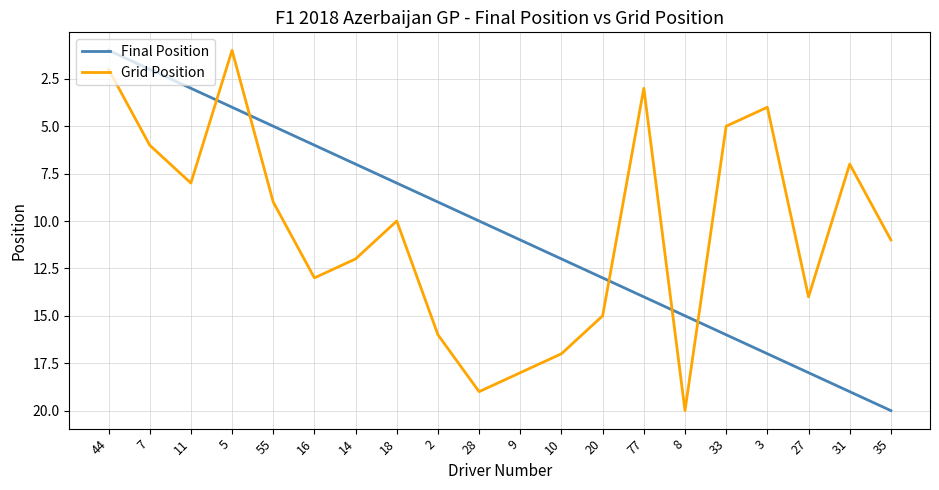

What position from the left is 9?

11